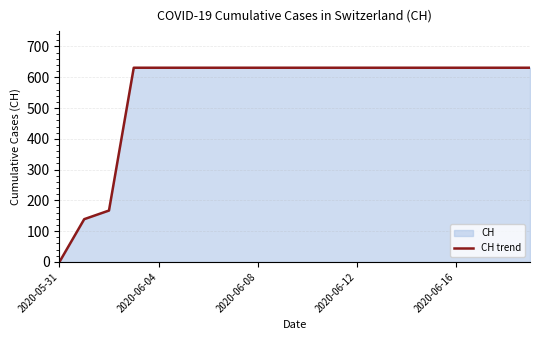

Read the value at 2020-06-12, to the nearest 10.

630